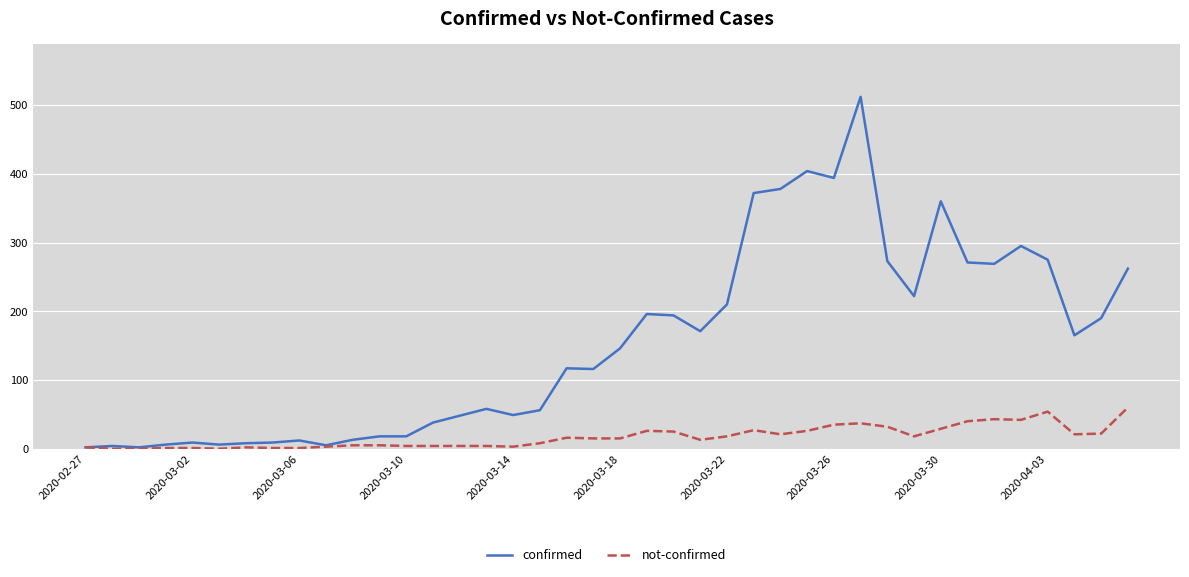

What is the minimum value for confirmed?

2